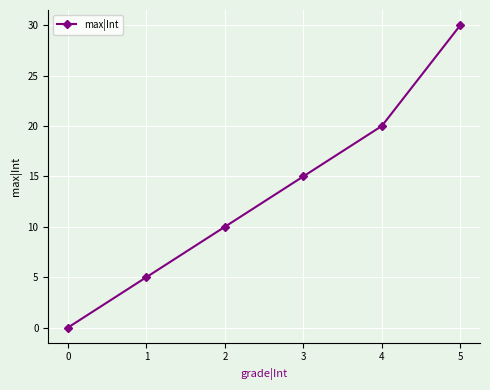

What is the value of the 2nd point from the left?

5